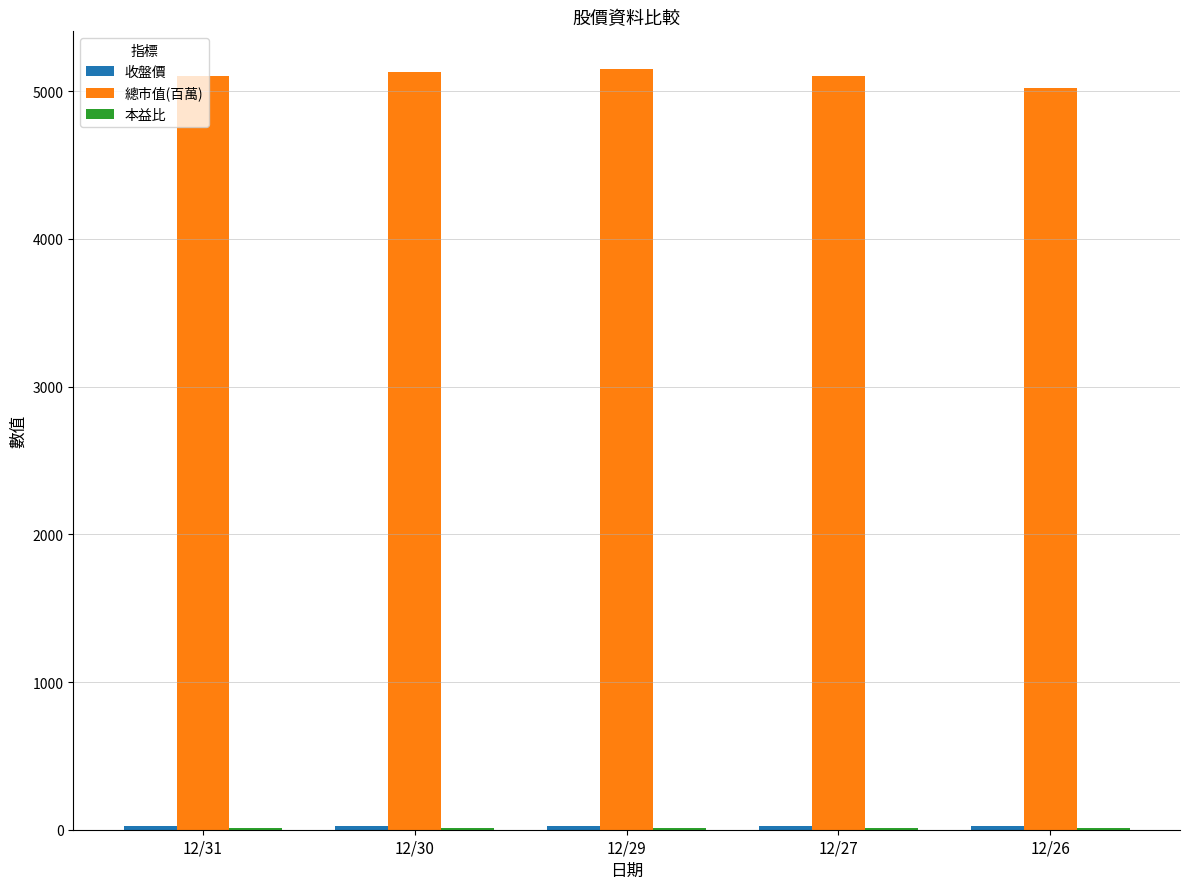

What is the maximum value for 總市值(百萬)?

5148.0